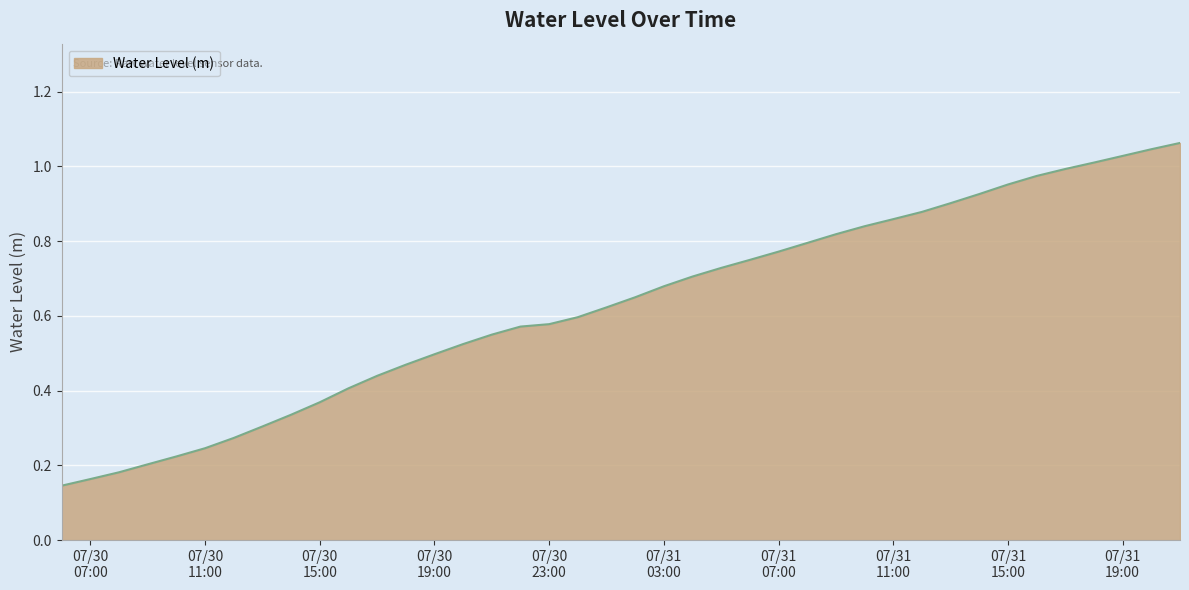

Does the chart display data point markers on the line(s)?

No